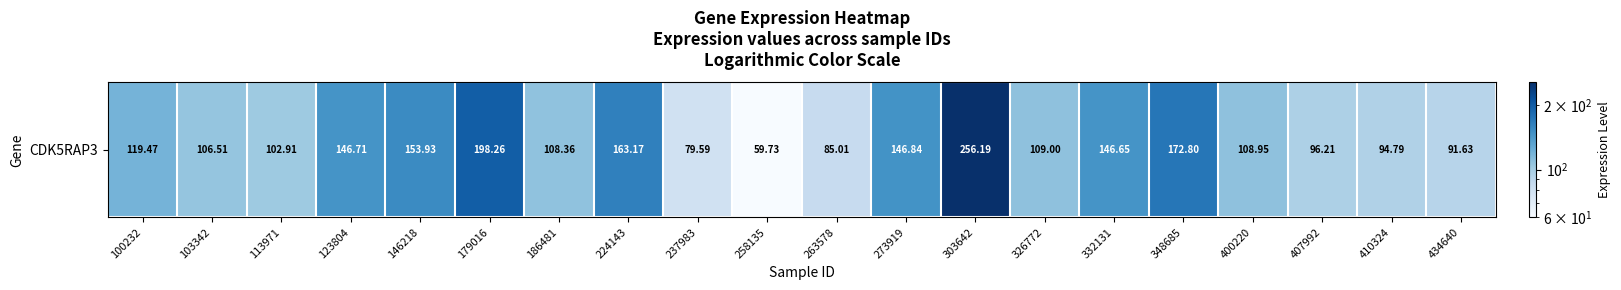

Rank the categories by value from lowest to highest.

258135, 237983, 263578, 434640, 410324, 407992, 113971, 103342, 186481, 400220, 326772, 100232, 332131, 123804, 273919, 146218, 224143, 348685, 179016, 303642